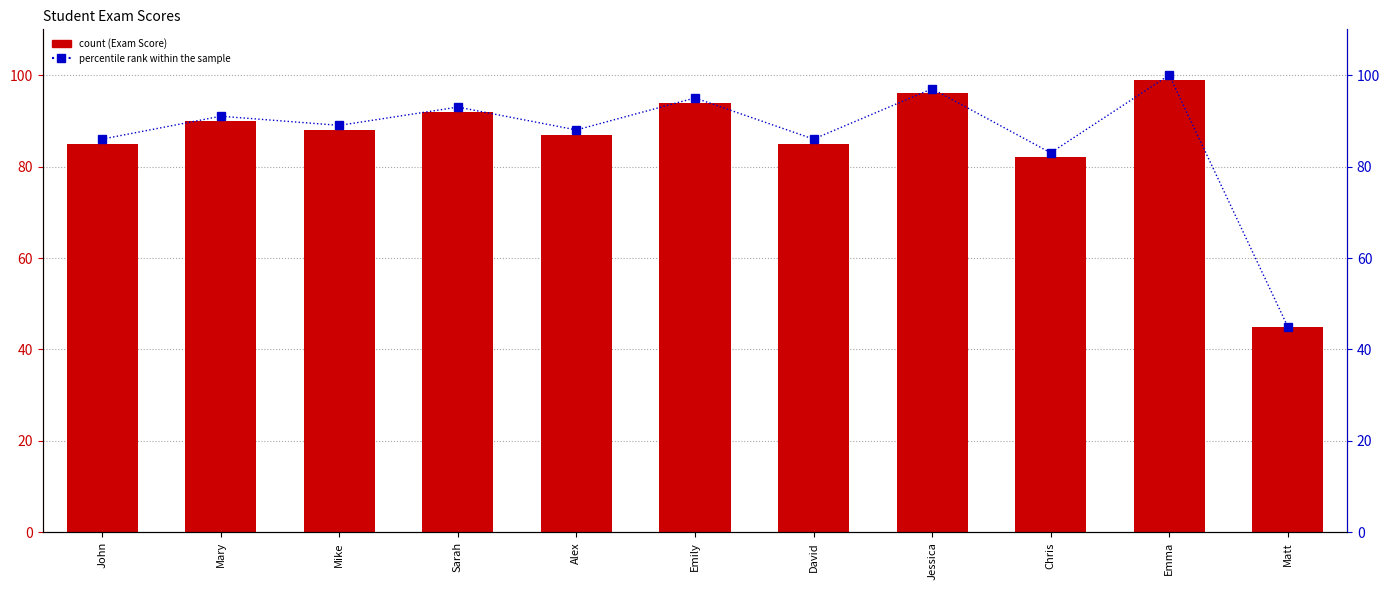

Which series has the largest total across all categories?

percentile rank within the sample